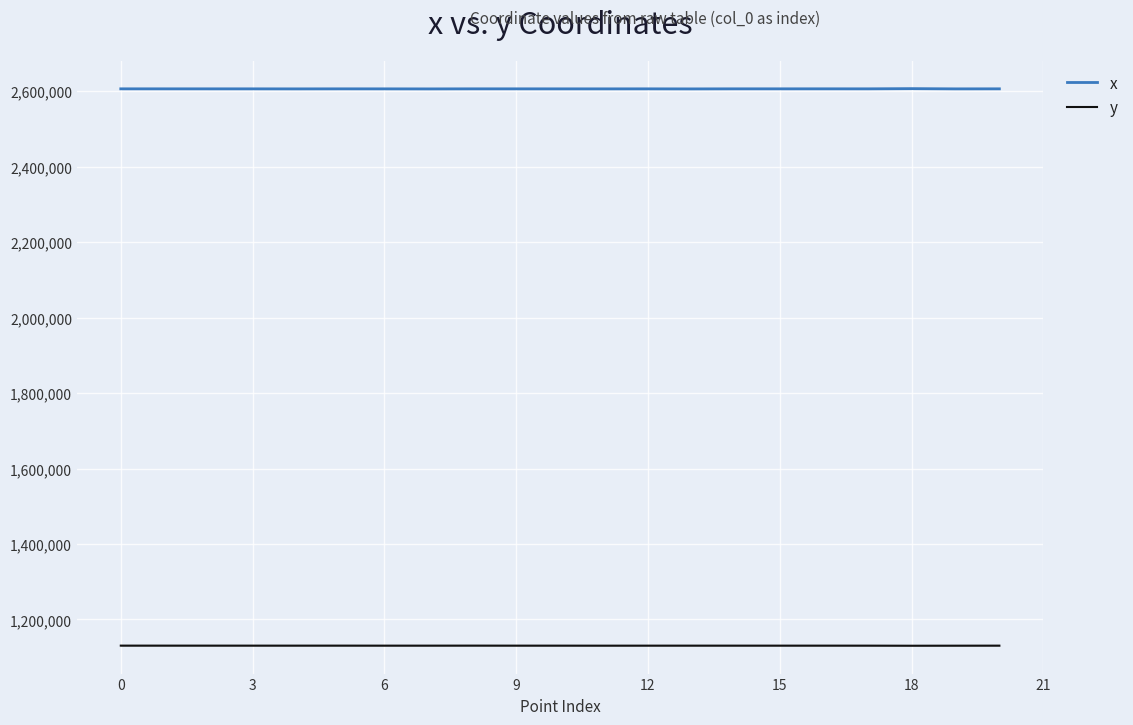

At which label does x first exceed 2606466?

0